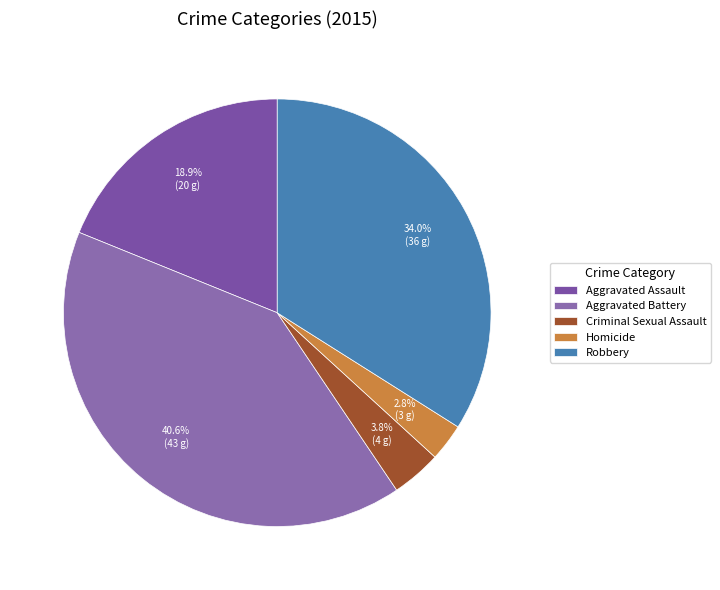

Does Aggravated Battery account for over 50% of the chart?

No